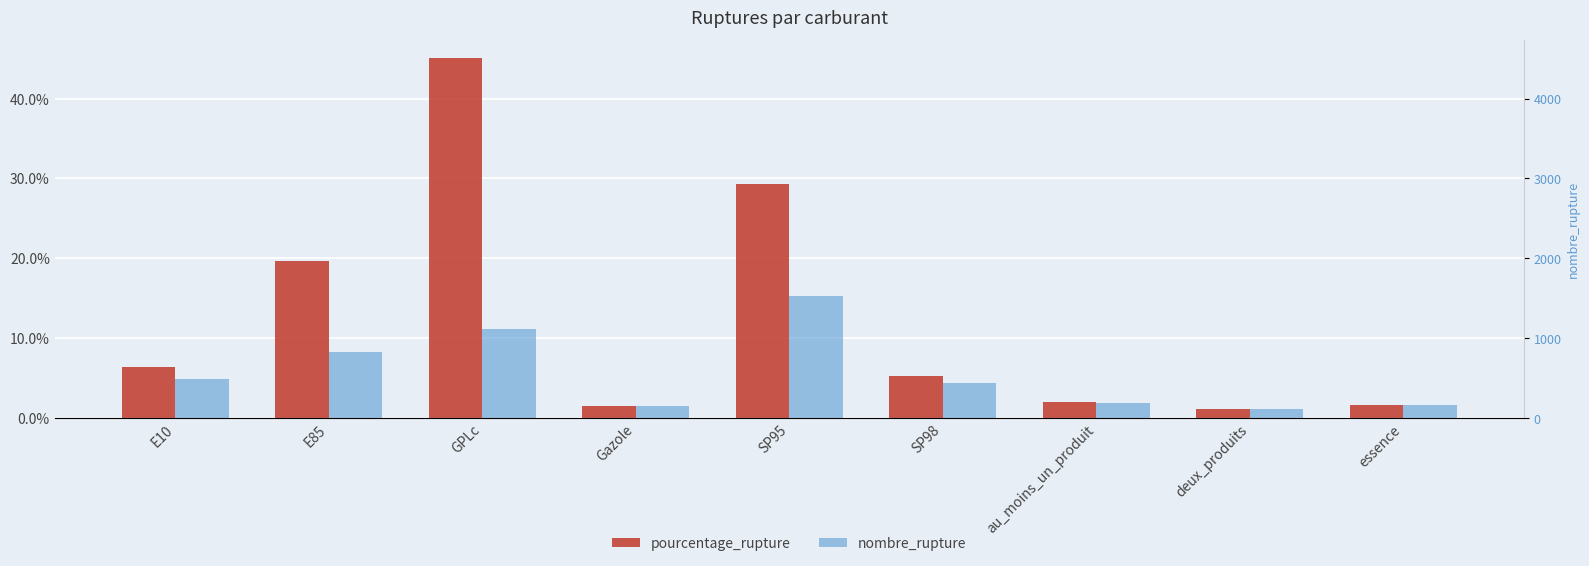

Which label corresponds to the largest value in the chart?

GPLc